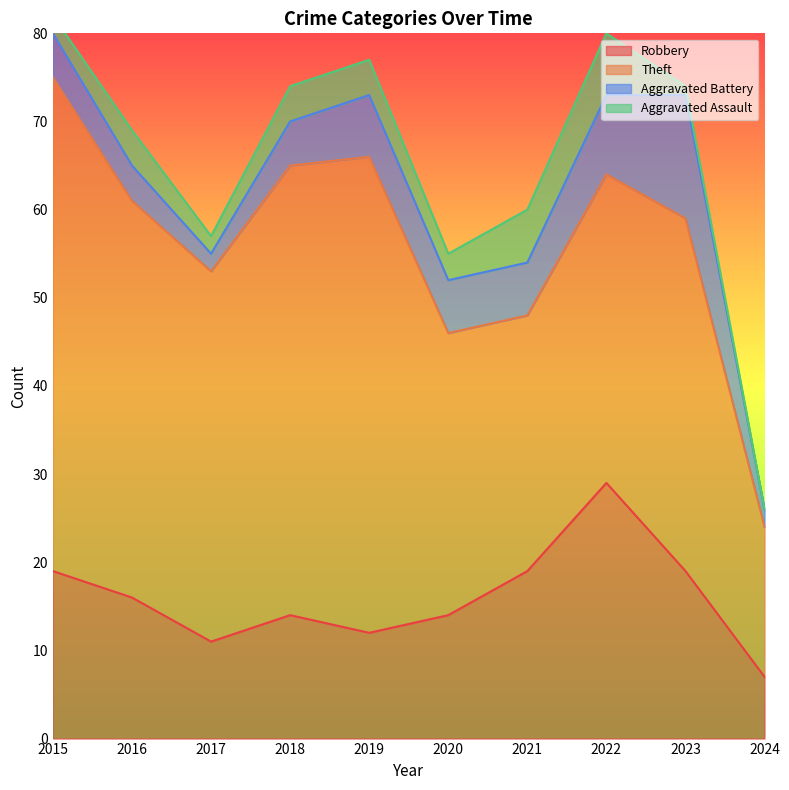

How many data points in Robbery are above 16?

4